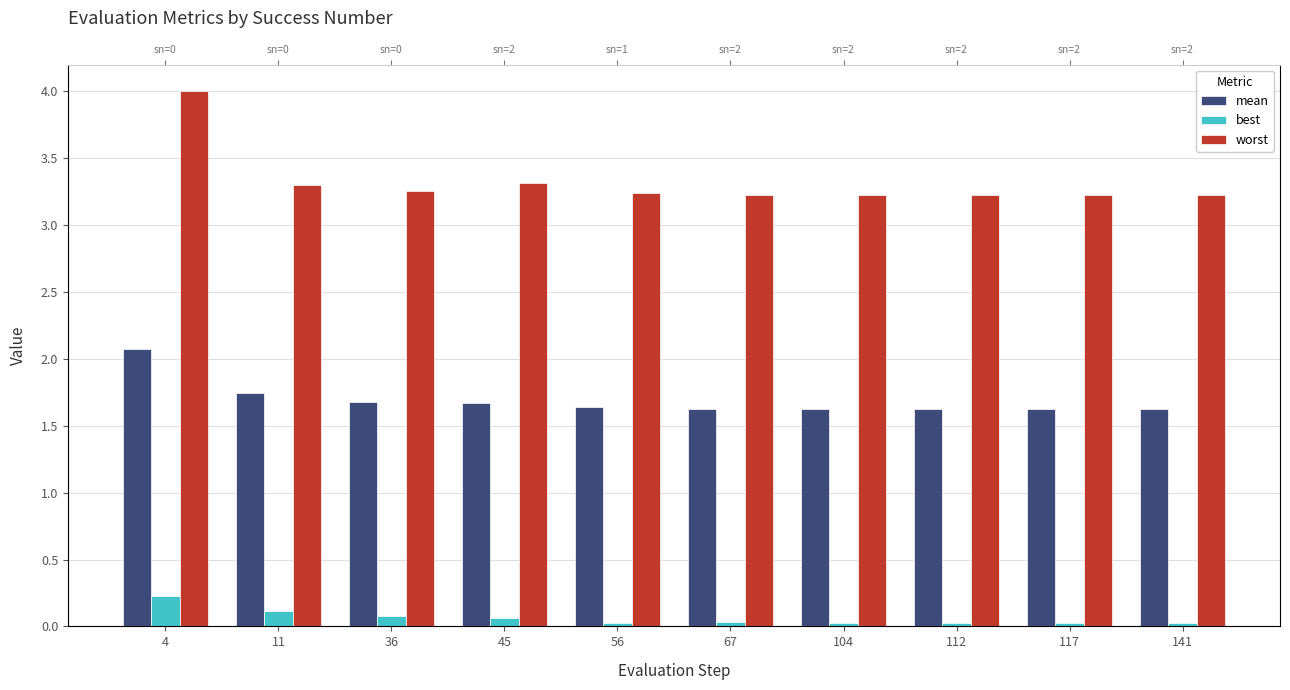

Which series has the largest range (max minus min)?

worst